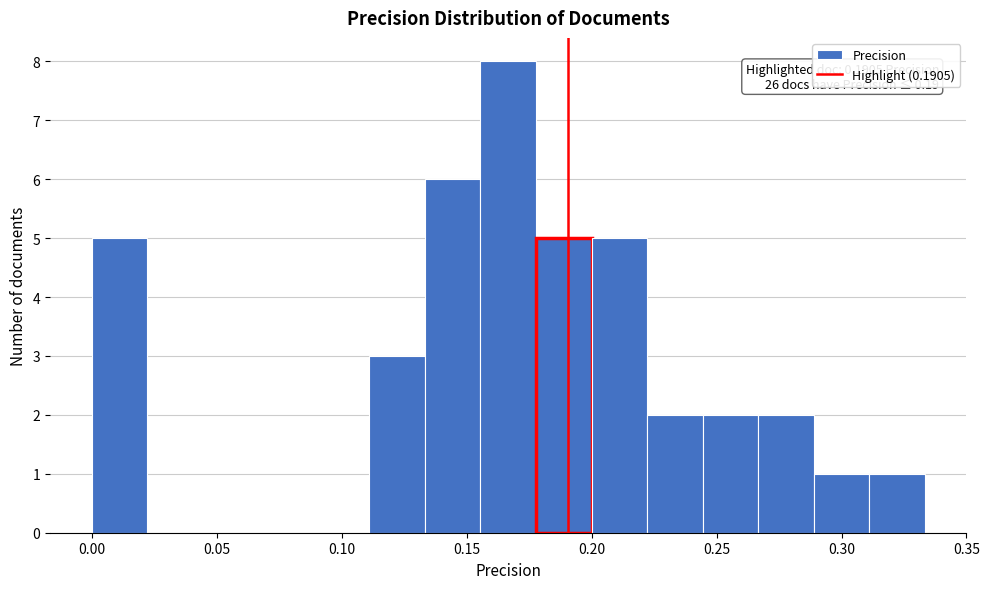

Over which range of the x-axis is the bar tallest?

0.155 to 0.180